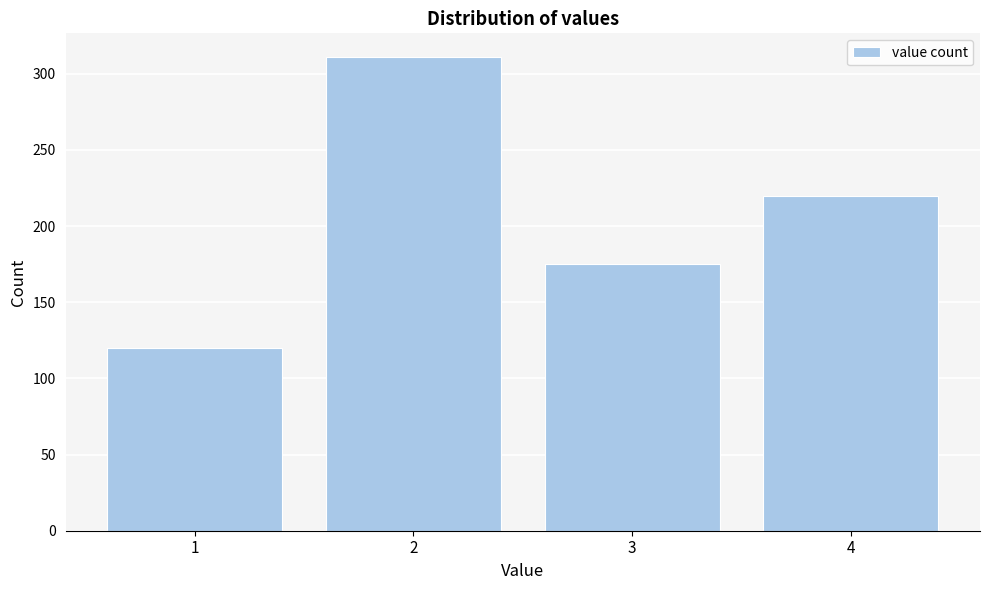

Reading left to right, what are all the values shown in this chart?

120	311	175	220